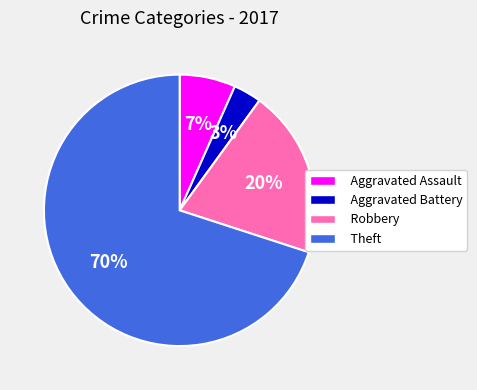

Which category has the smallest portion of the pie?

Aggravated Battery